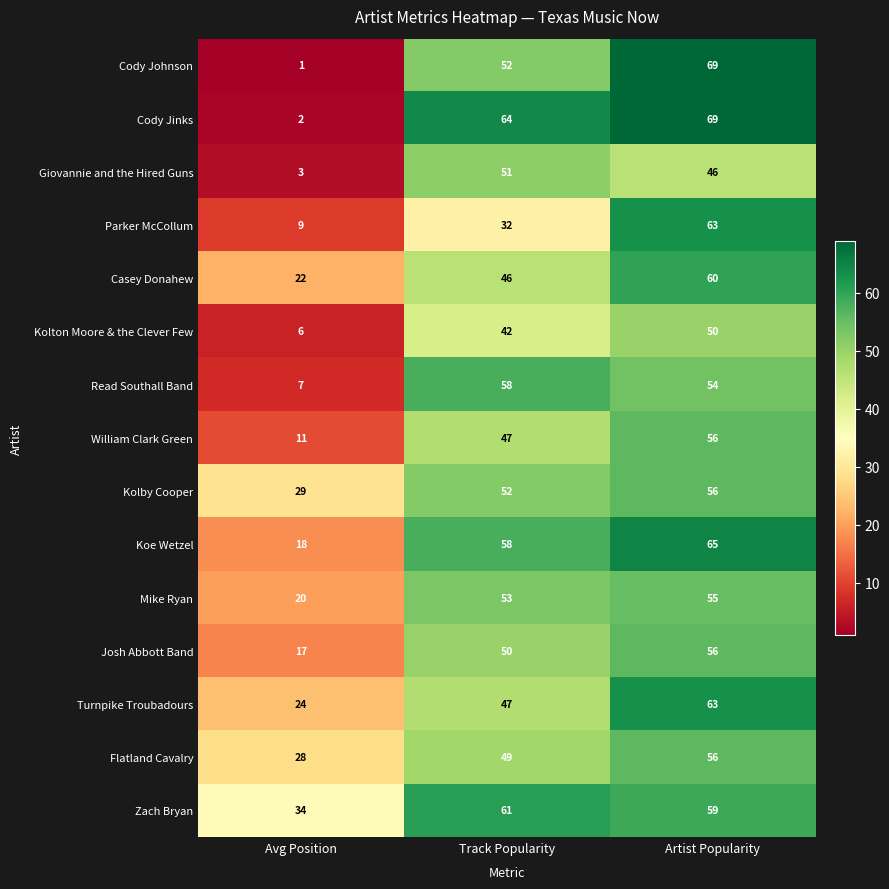

What is the difference between the highest and lowest values at Avg Position?

33